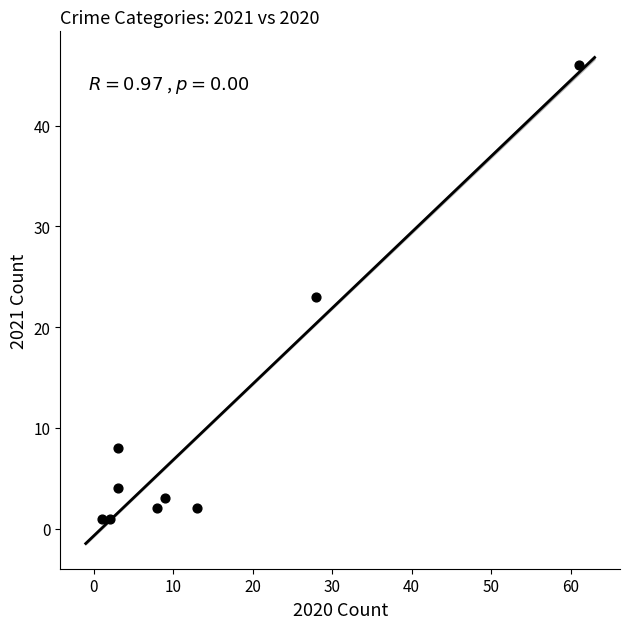

What is the average Y value?

10